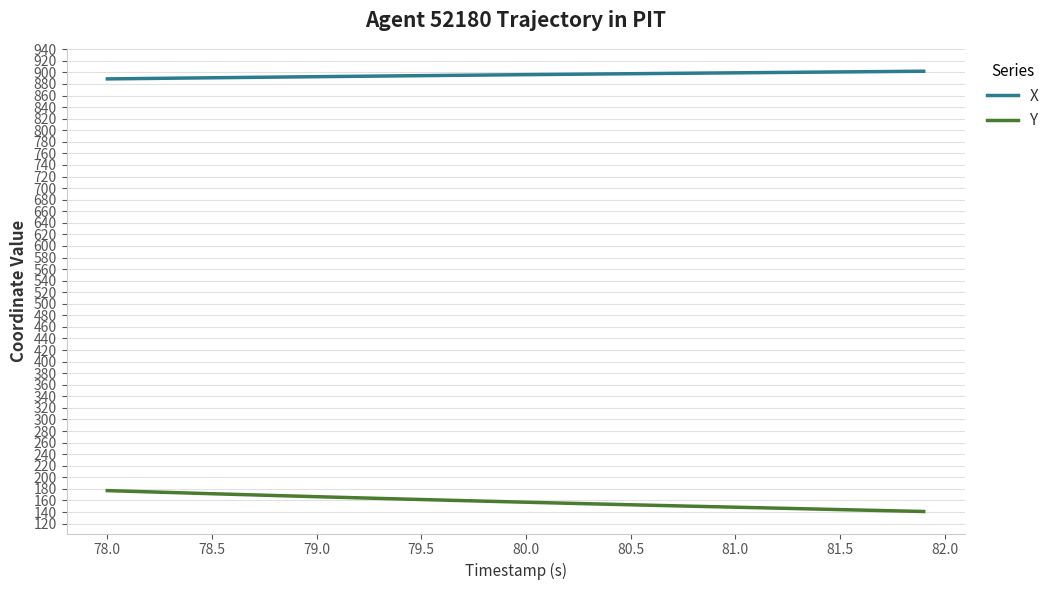

What are all the series names shown in the legend?

X, Y